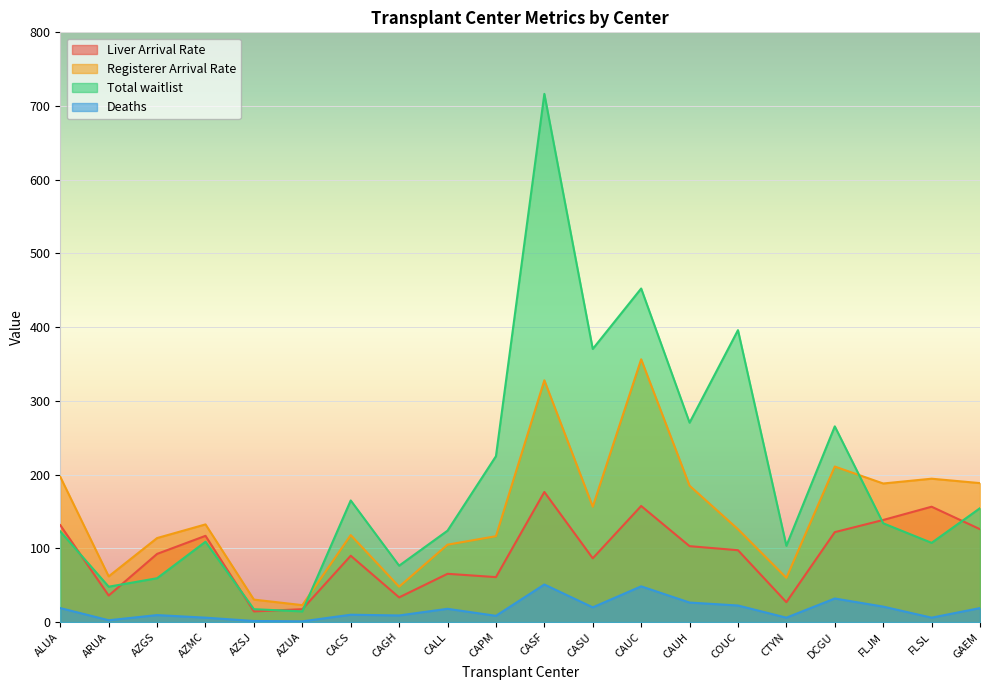

Where does the Registerer Arrival Rate series first go above 132?

ALUA